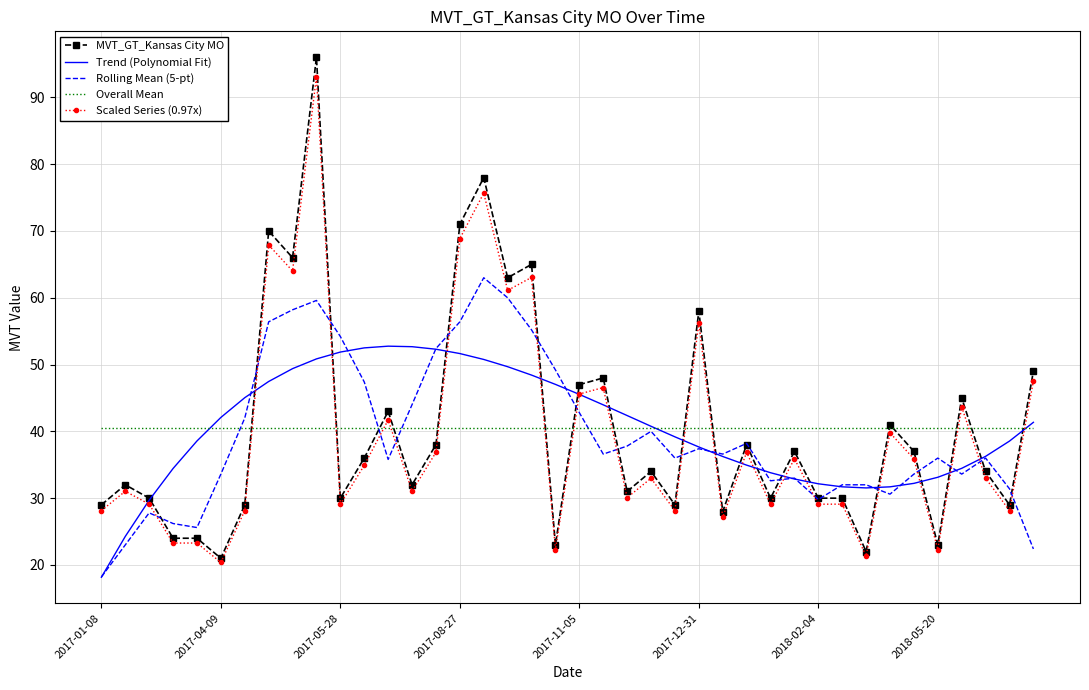

Which series has the widest spread of values?

MVT_GT_Kansas City MO